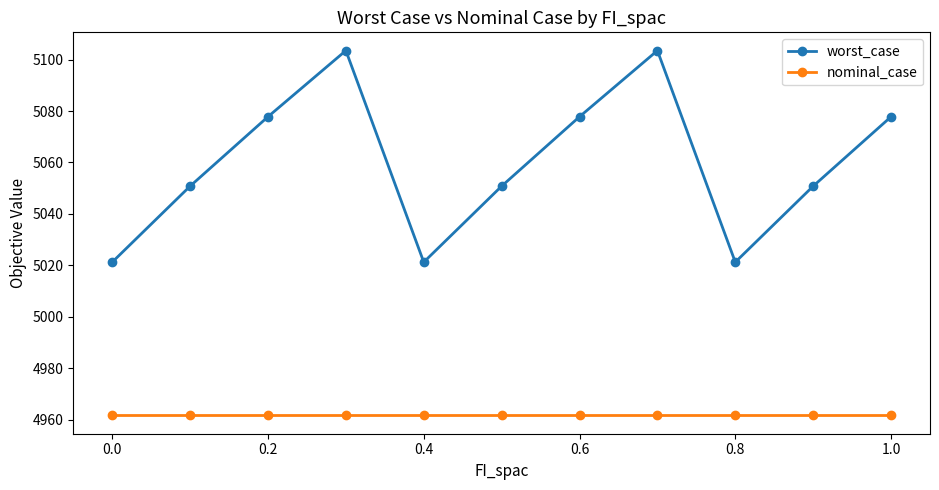

What is the sum of all nominal_case values?

54577.3